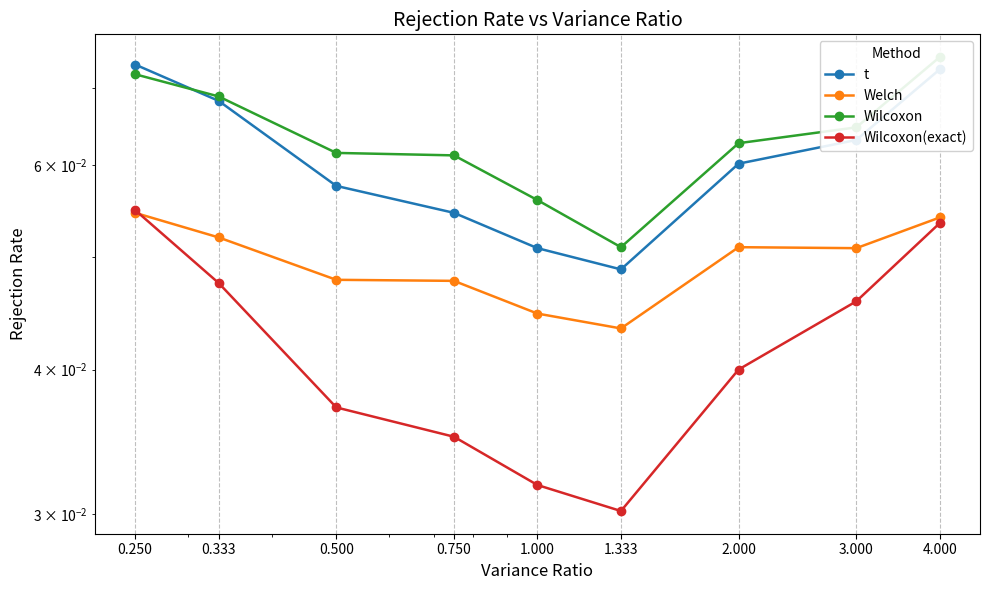

Rank the series at 1.000 from lowest to highest value.

Wilcoxon(exact), Welch, t, Wilcoxon